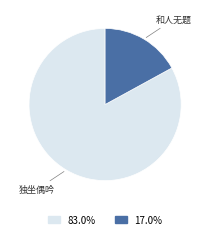

Does any single category account for the majority?

Yes